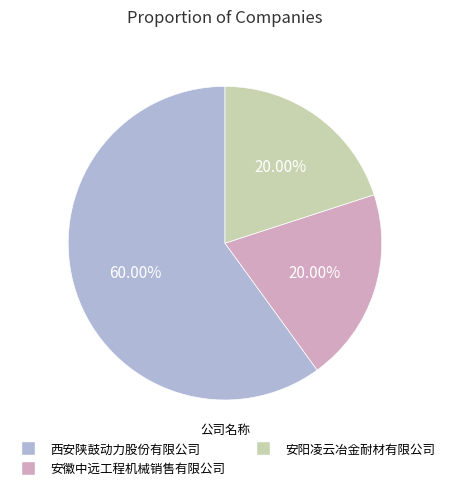

Which category has the biggest portion of the pie?

西安陕鼓动力股份有限公司